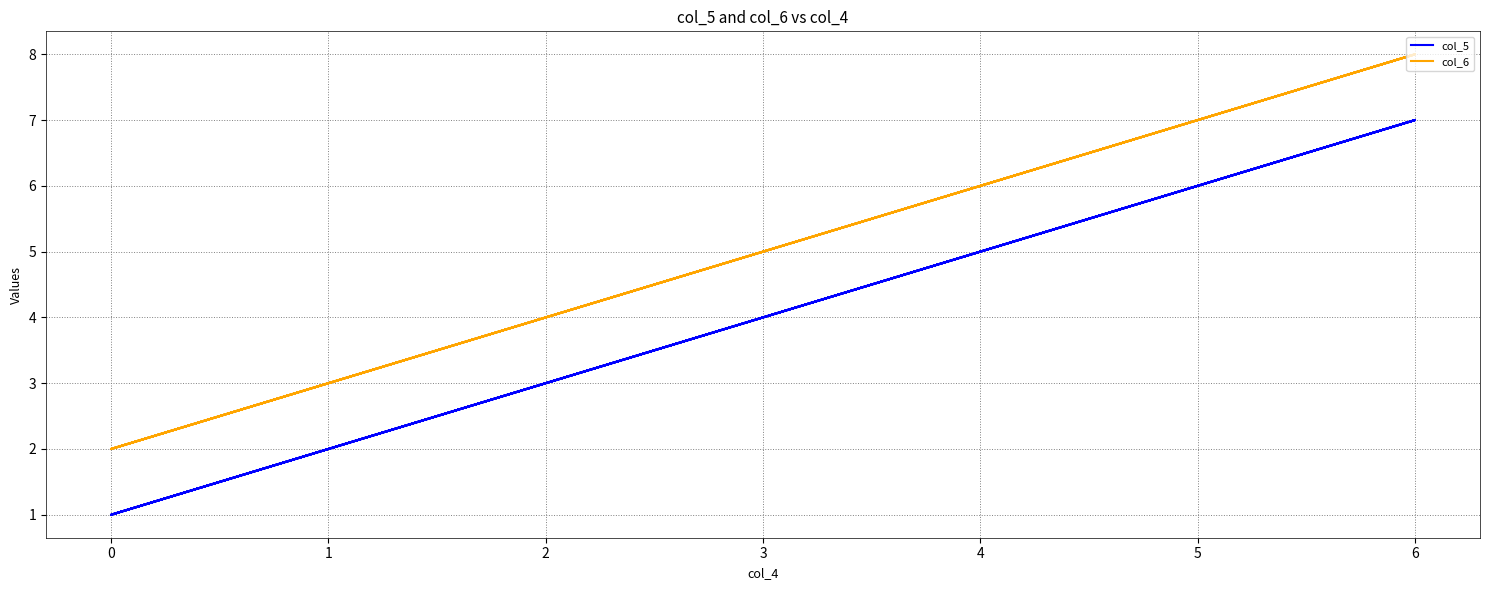

How many lines are shown in the chart?

2